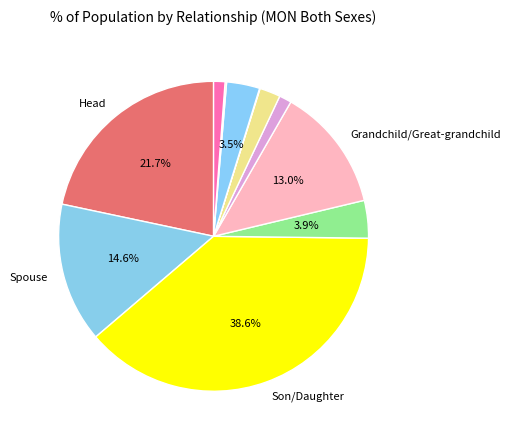

To the nearest percent, what is the average slice percentage?

9%